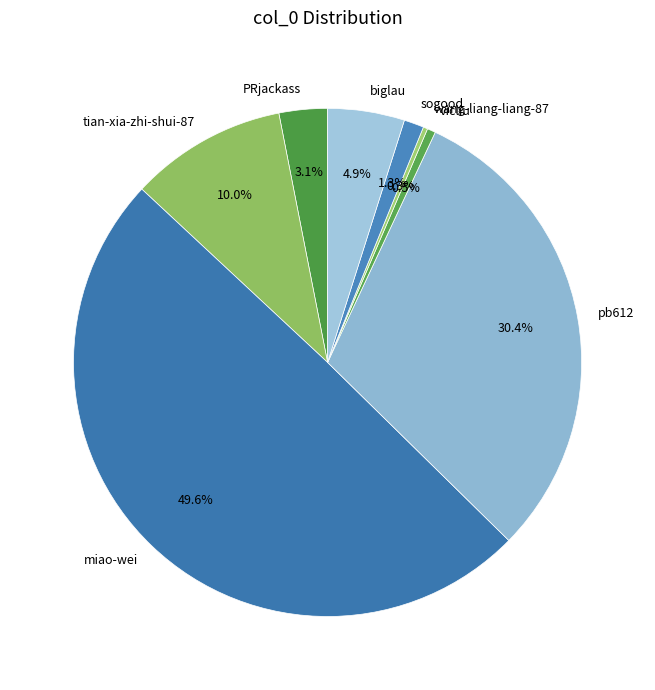

Which has a higher value, pb612 or vicliu?

pb612